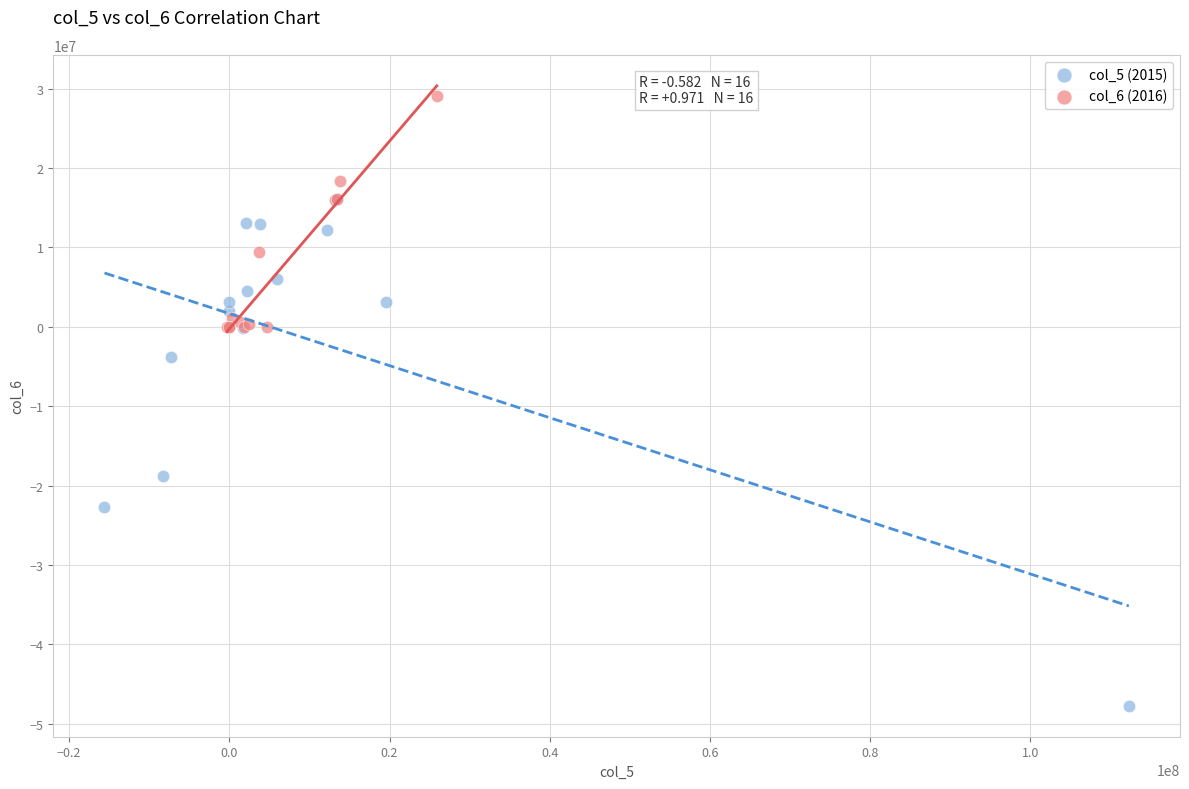

What are all the series names shown in the legend?

col_5 (2015), col_6 (2016)